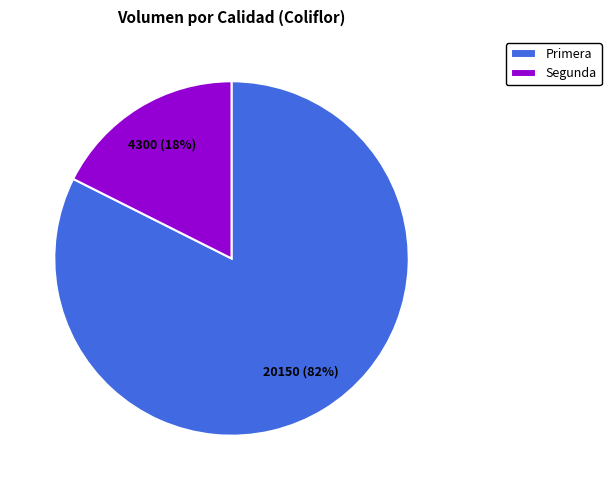

Is there any slice that represents more than half of the pie?

Yes